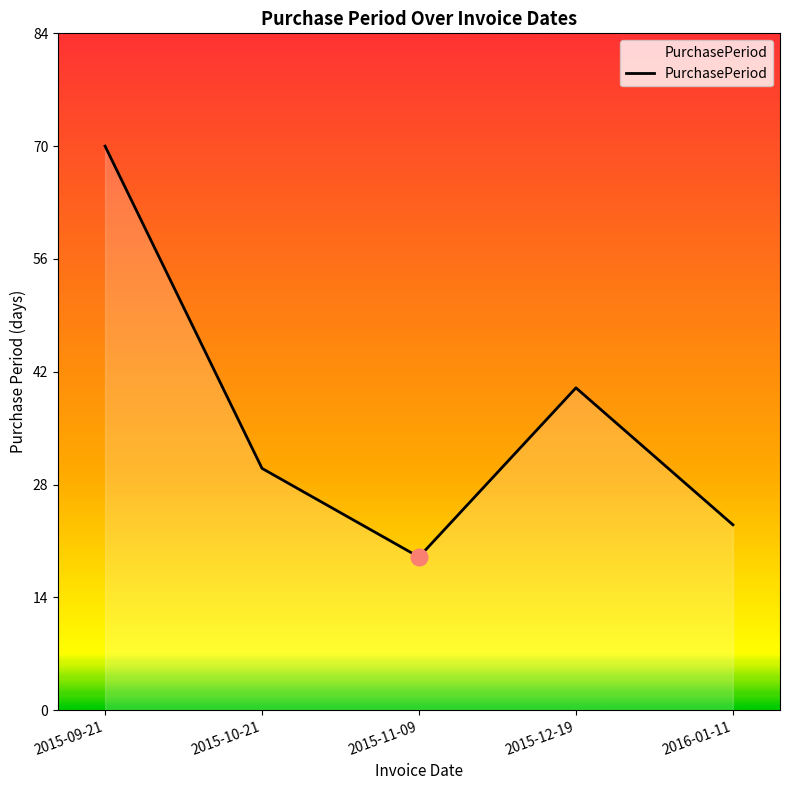

What is the change in value from 2015-09-21 to 2015-12-19?

-30